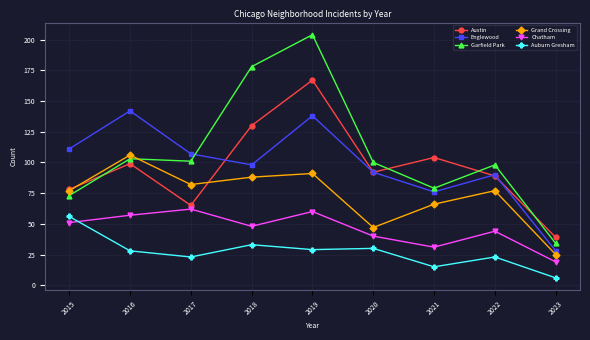

At which label does Chatham first exceed 48?

2015